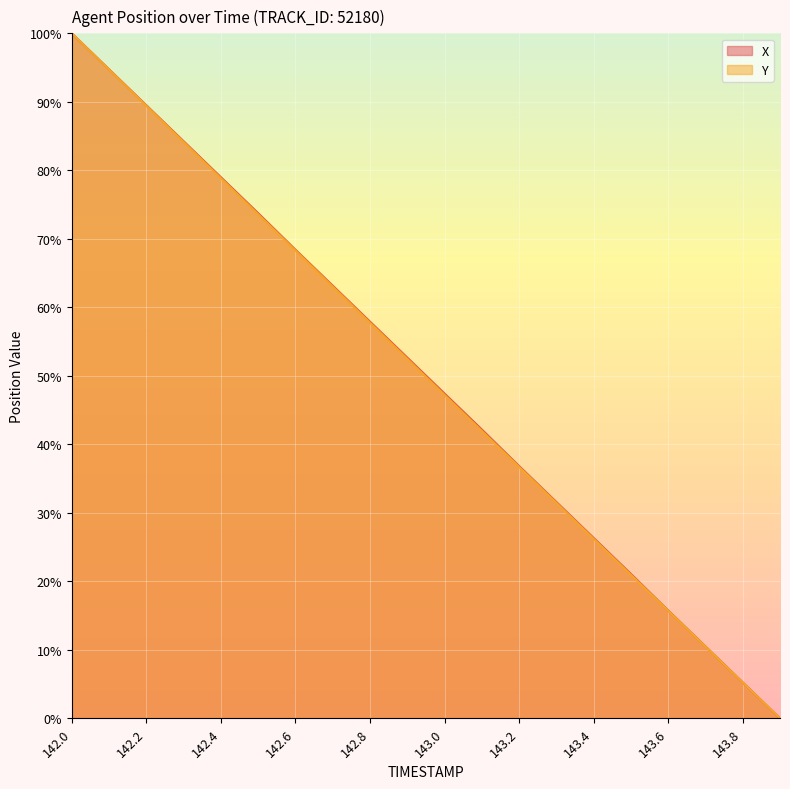

Is the value of X at 143.5 greater than the value of Y at 143.8?

Yes